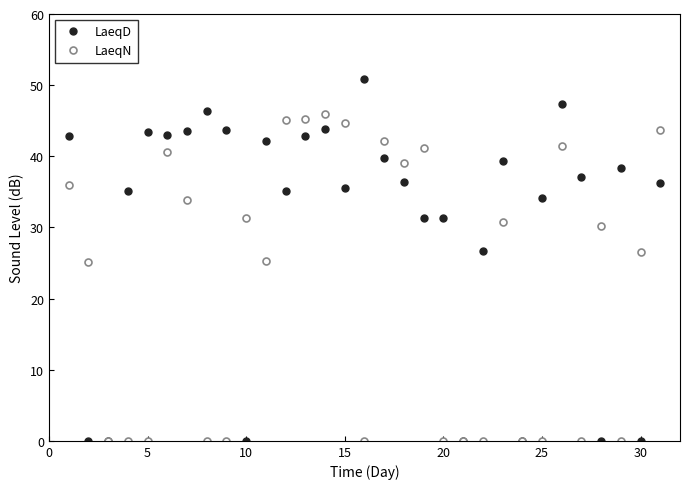

Which series has the largest total across all categories?

LaeqD